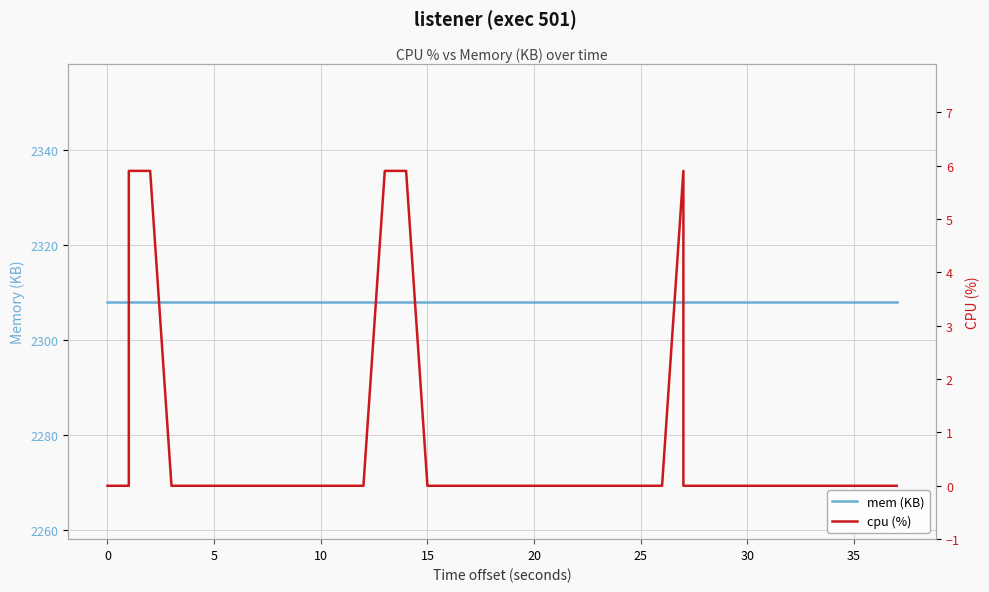

The value of mem (KB) at 35 is 2308.0. True or false?

True